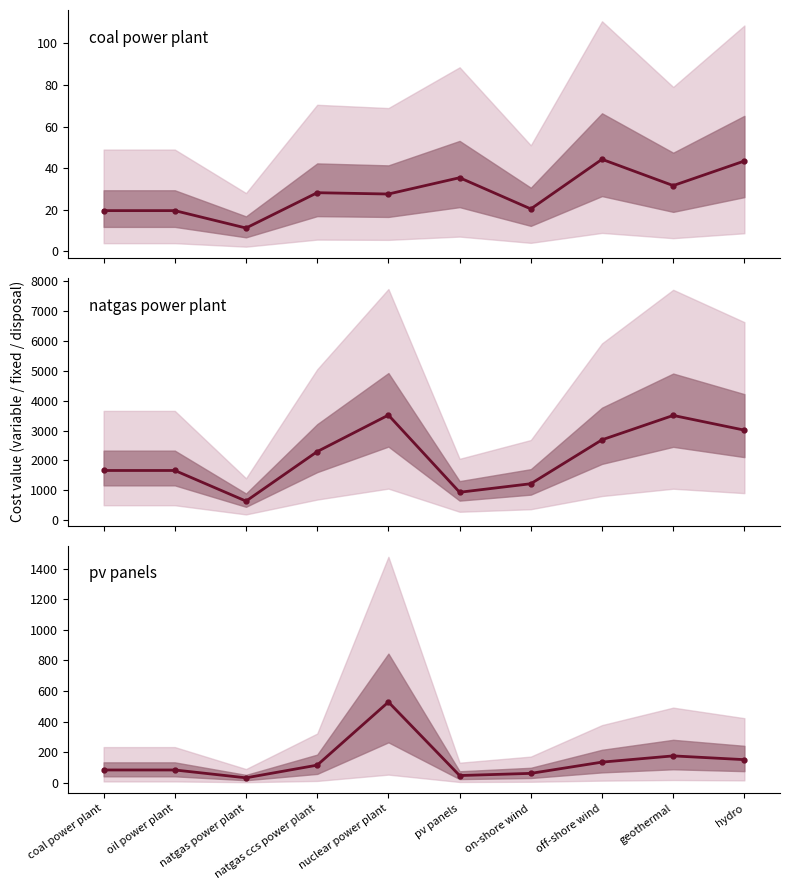

At which category does coal power plant reach its first local valley?

natgas power plant